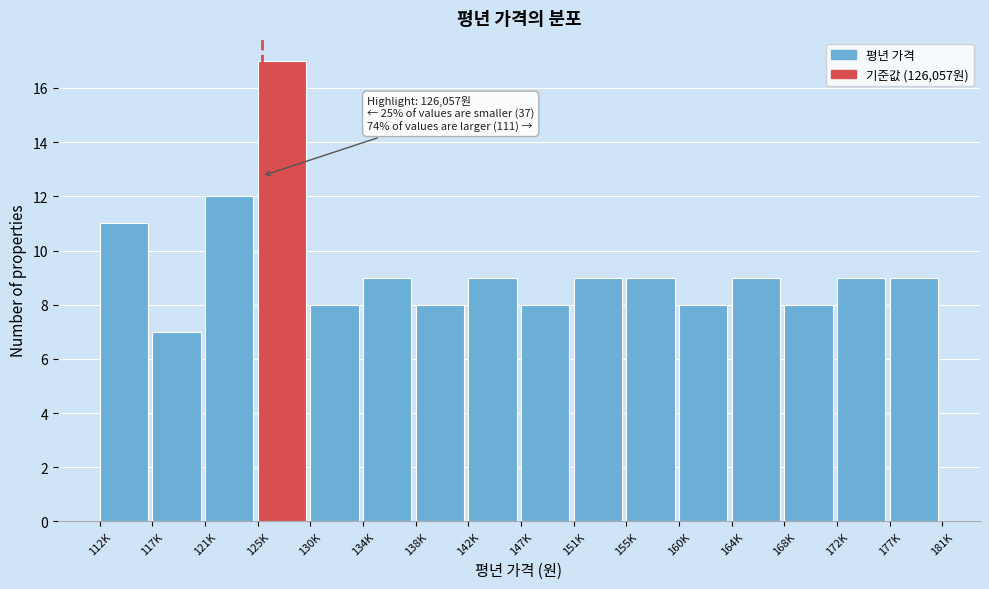

Reading left to right, extract all data points from this chart.

112K=11	117K=7	121K=12	125K=17	130K=8	134K=9	138K=8	142K=9	147K=8	151K=9	155K=9	160K=8	164K=9	168K=8	172K=9	177K=9